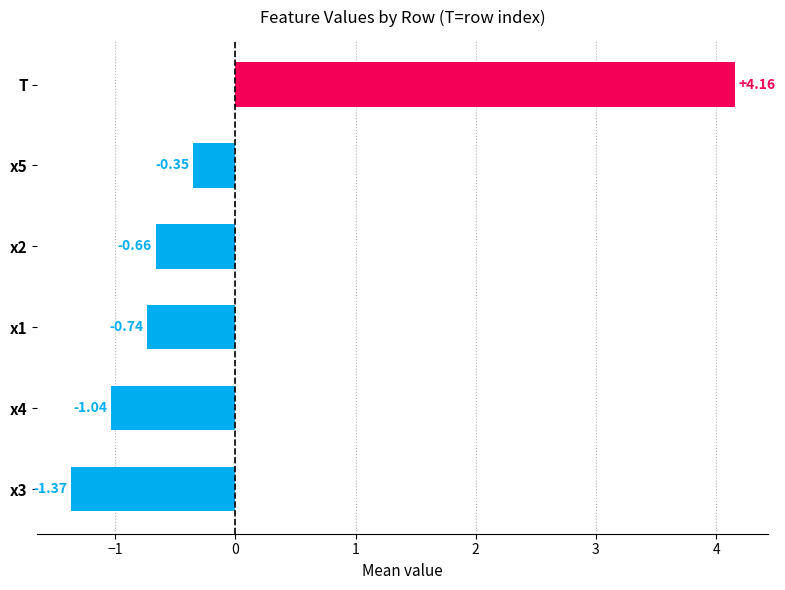

What is the difference between the second highest and second lowest values?

0.7